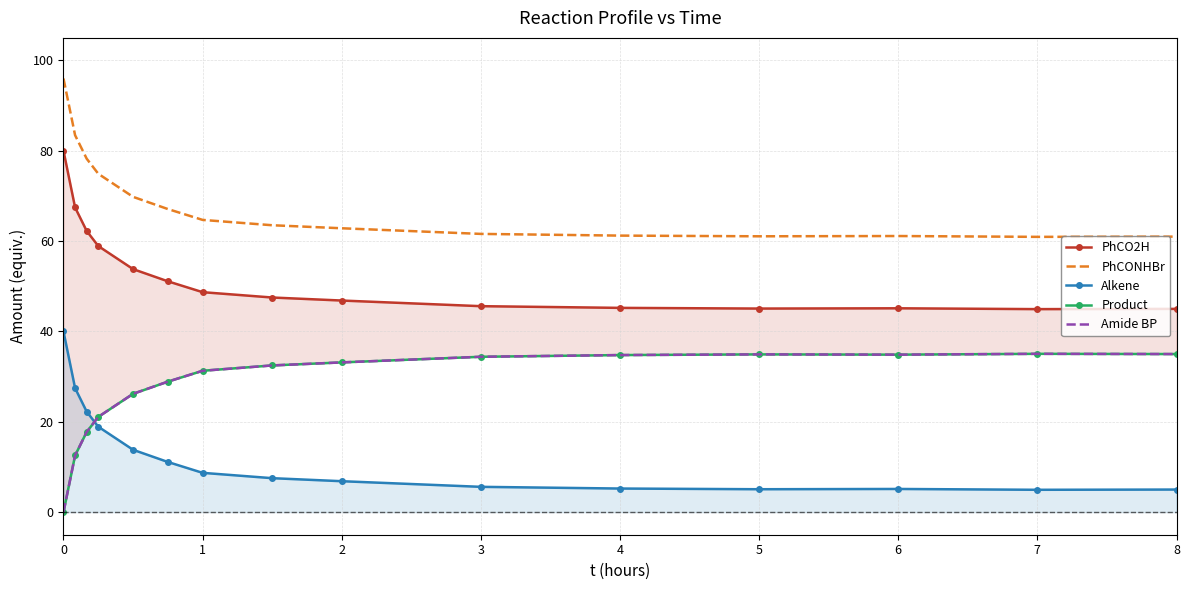

How many series are shown in this chart?

5